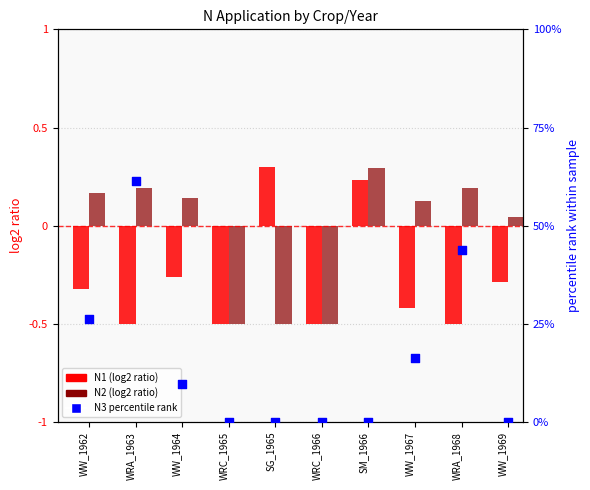

At how many categories does at least one series exceed 42?

2